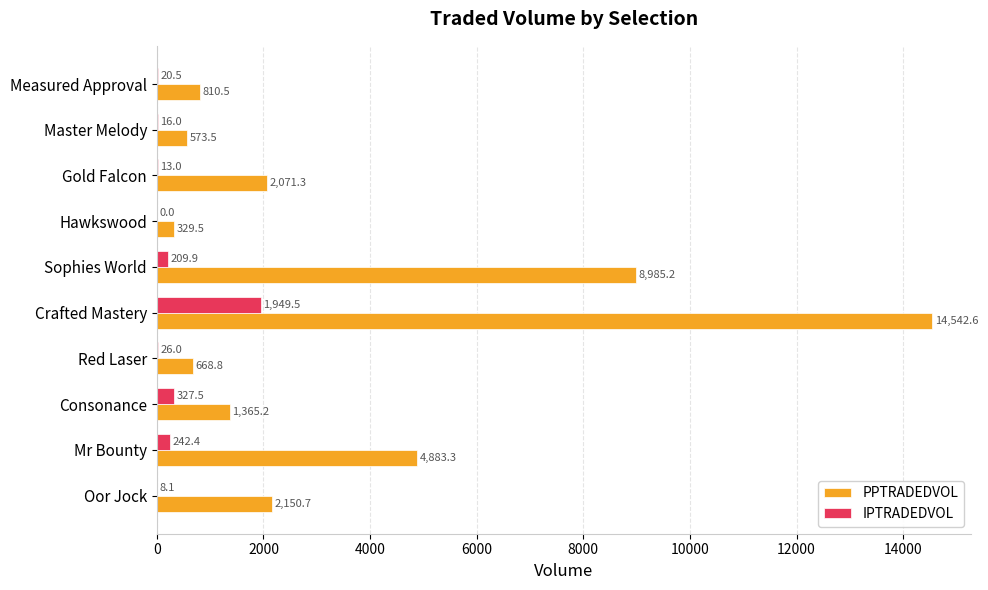

What is the greatest value displayed?

14542.6